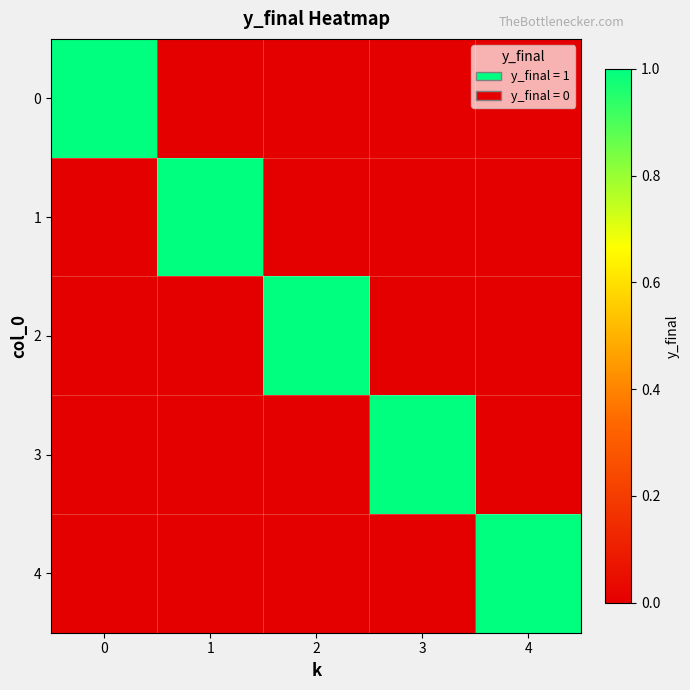

Reading left to right, transcribe all the data shown in this chart.

0: 0=1	1=0	2=0	3=0	4=0
1: 0=0	1=1	2=0	3=0	4=0
2: 0=0	1=0	2=1	3=0	4=0
3: 0=0	1=0	2=0	3=1	4=0
4: 0=0	1=0	2=0	3=0	4=1